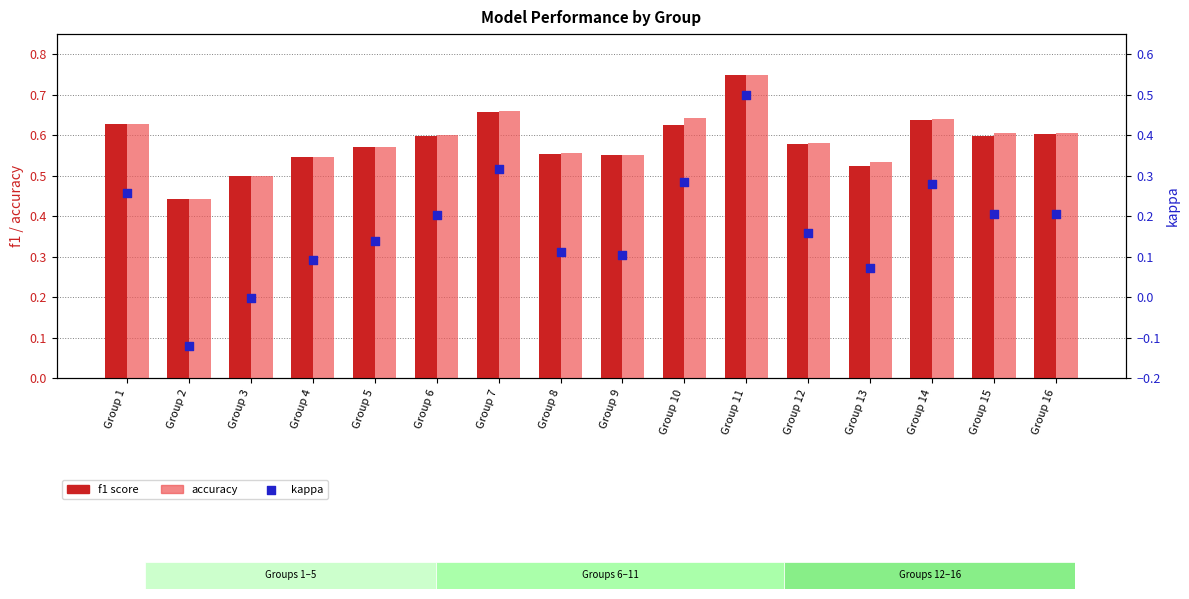

Which series reaches the minimum Y coordinate?

kappa